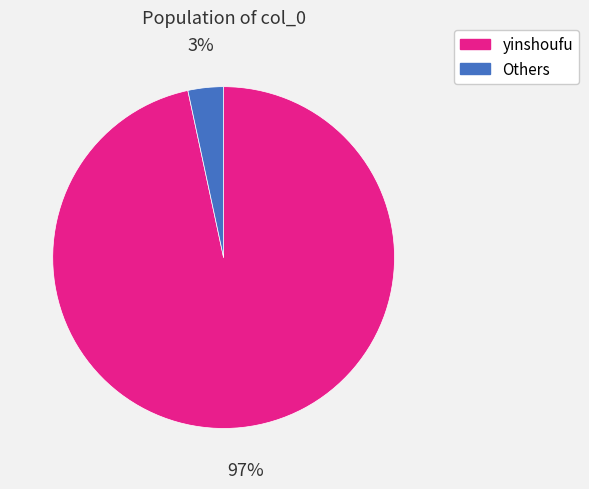

Count the number of slices in the pie.

2